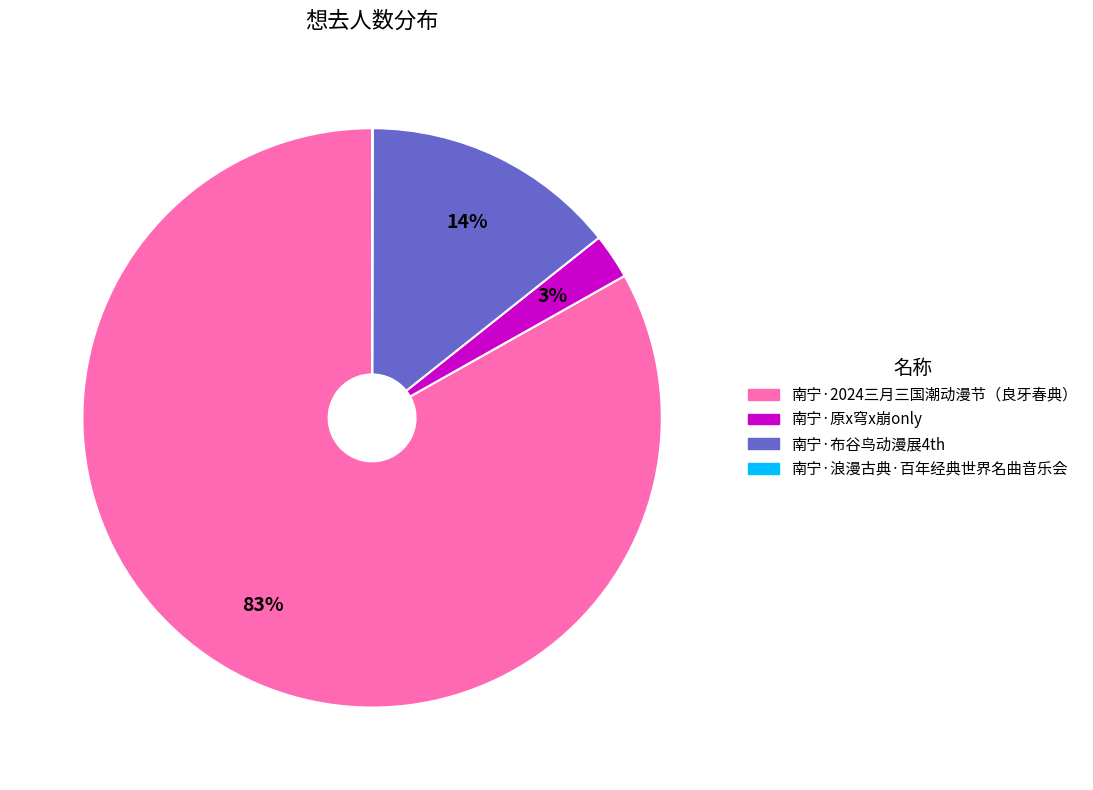

Do 南宁·原x穹x崩only and 南宁·布谷鸟动漫展4th together represent more than half of the pie?

No